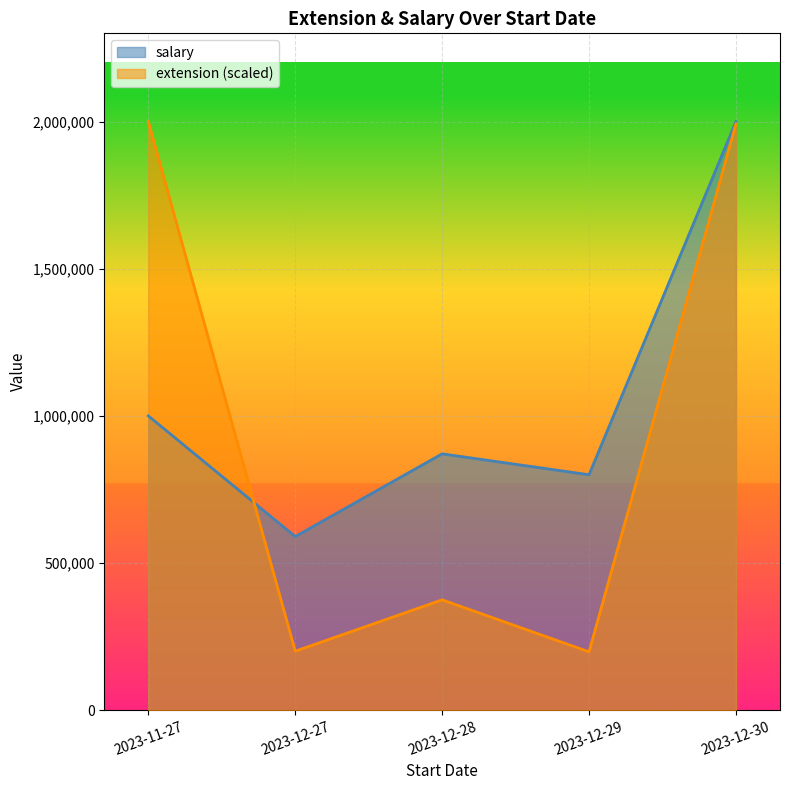

In salary, how many points are higher than both neighbors (excluding endpoints)?

1